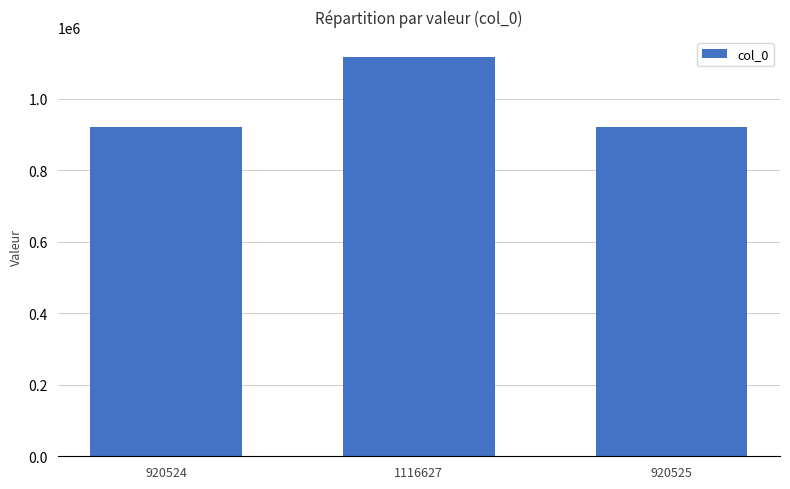

What position from the right is 920525?

1